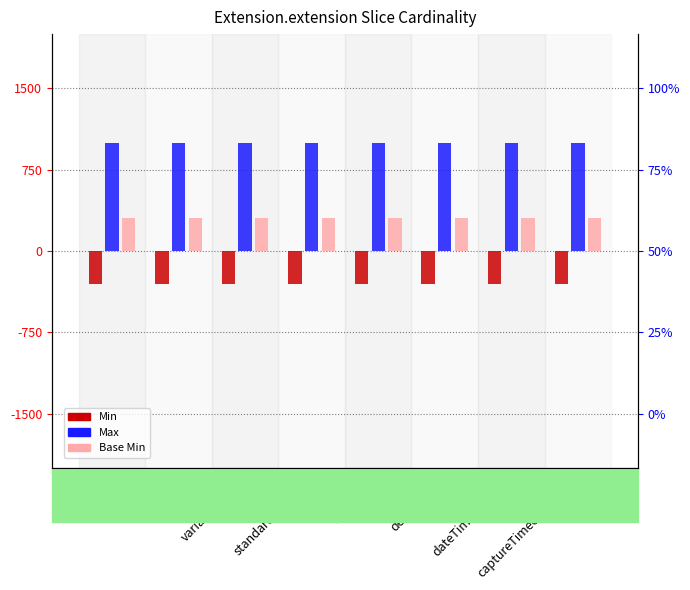

Is the value of Max at label greater than the value of Base Min at captureTimeonSubmit?

Yes